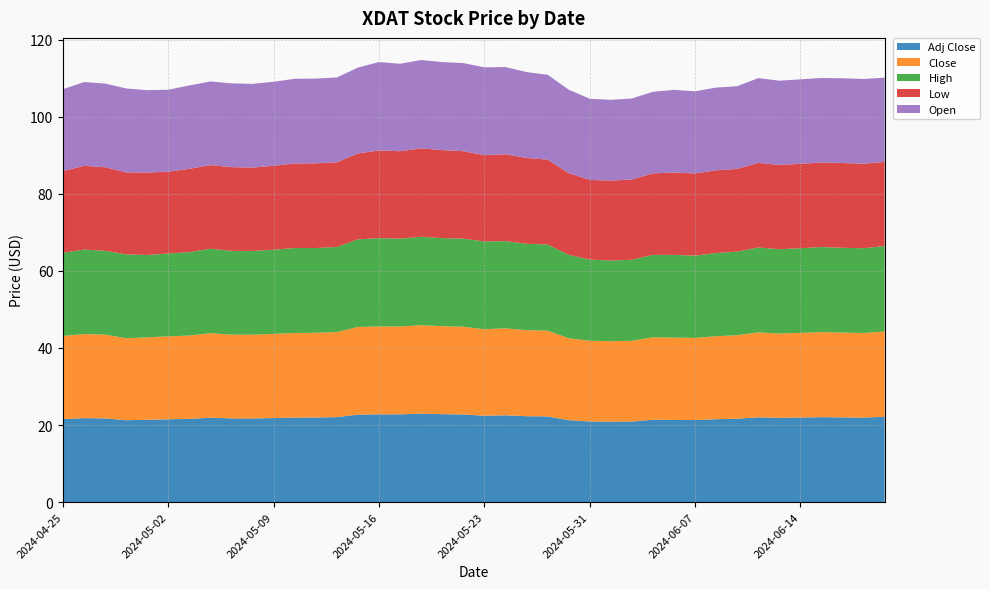

Reading right to left, transcribe all the data shown in this chart.

Open: 2024-06-21=21.9	2024-06-20=22.0	2024-06-18=22.0	2024-06-17=21.9	2024-06-14=21.9	2024-06-13=21.9	2024-06-12=22.0	2024-06-11=21.5	2024-06-10=21.5	2024-06-07=21.3	2024-06-06=21.5	2024-06-05=21.2	2024-06-04=21.0	2024-06-03=21.0	2024-05-31=21.1	2024-05-30=21.6	2024-05-29=22.0	2024-05-28=22.3	2024-05-24=22.6	2024-05-23=22.8	2024-05-22=22.9	2024-05-21=22.8	2024-05-20=22.9	2024-05-17=22.7	2024-05-16=22.9	2024-05-15=22.3	2024-05-14=22.0	2024-05-13=22.0	2024-05-10=22.0	2024-05-09=21.8	2024-05-08=21.7	2024-05-07=21.7	2024-05-06=21.7	2024-05-03=21.6	2024-05-02=21.2	2024-05-01=21.4	2024-04-30=21.8	2024-04-29=21.7	2024-04-26=21.7	2024-04-25=21.3
High: 2024-06-21=22.2	2024-06-20=22.0	2024-06-18=22.0	2024-06-17=22.1	2024-06-14=22.0	2024-06-13=21.9	2024-06-12=22.0	2024-06-11=21.7	2024-06-10=21.6	2024-06-07=21.4	2024-06-06=21.5	2024-06-05=21.4	2024-06-04=21.0	2024-06-03=21.0	2024-05-31=21.1	2024-05-30=21.6	2024-05-29=22.4	2024-05-28=22.4	2024-05-24=22.6	2024-05-23=22.8	2024-05-22=22.9	2024-05-21=22.8	2024-05-20=23.0	2024-05-17=22.8	2024-05-16=22.9	2024-05-15=22.7	2024-05-14=22.1	2024-05-13=22.0	2024-05-10=22.1	2024-05-09=21.8	2024-05-08=21.7	2024-05-07=21.7	2024-05-06=21.9	2024-05-03=21.6	2024-05-02=21.5	2024-05-01=21.4	2024-04-30=21.8	2024-04-29=21.8	2024-04-26=21.9	2024-04-25=21.6
Low: 2024-06-21=21.9	2024-06-20=21.9	2024-06-18=22.0	2024-06-17=21.9	2024-06-14=21.9	2024-06-13=21.9	2024-06-12=22.0	2024-06-11=21.5	2024-06-10=21.5	2024-06-07=21.3	2024-06-06=21.4	2024-06-05=21.2	2024-06-04=20.8	2024-06-03=20.8	2024-05-31=20.7	2024-05-30=21.2	2024-05-29=22.0	2024-05-28=22.3	2024-05-24=22.6	2024-05-23=22.4	2024-05-22=22.7	2024-05-21=22.8	2024-05-20=22.9	2024-05-17=22.7	2024-05-16=22.8	2024-05-15=22.3	2024-05-14=22.0	2024-05-13=22.0	2024-05-10=21.9	2024-05-09=21.8	2024-05-08=21.6	2024-05-07=21.7	2024-05-06=21.7	2024-05-03=21.6	2024-05-02=21.2	2024-05-01=21.4	2024-04-30=21.3	2024-04-29=21.7	2024-04-26=21.7	2024-04-25=21.2
Close: 2024-06-21=22.2	2024-06-20=22.0	2024-06-18=22.0	2024-06-17=22.1	2024-06-14=22.0	2024-06-13=21.9	2024-06-12=22.0	2024-06-11=21.7	2024-06-10=21.5	2024-06-07=21.3	2024-06-06=21.4	2024-06-05=21.4	2024-06-04=20.9	2024-06-03=20.9	2024-05-31=20.9	2024-05-30=21.3	2024-05-29=22.3	2024-05-28=22.3	2024-05-24=22.6	2024-05-23=22.4	2024-05-22=22.8	2024-05-21=22.8	2024-05-20=23.0	2024-05-17=22.8	2024-05-16=22.8	2024-05-15=22.7	2024-05-14=22.1	2024-05-13=22.0	2024-05-10=22.0	2024-05-09=21.8	2024-05-08=21.7	2024-05-07=21.7	2024-05-06=21.9	2024-05-03=21.6	2024-05-02=21.5	2024-05-01=21.4	2024-04-30=21.3	2024-04-29=21.8	2024-04-26=21.8	2024-04-25=21.6
Adj Close: 2024-06-21=22.1	2024-06-20=21.9	2024-06-18=22.0	2024-06-17=22.1	2024-06-14=21.9	2024-06-13=21.9	2024-06-12=22.0	2024-06-11=21.6	2024-06-10=21.5	2024-06-07=21.3	2024-06-06=21.3	2024-06-05=21.4	2024-06-04=20.9	2024-06-03=20.9	2024-05-31=20.9	2024-05-30=21.3	2024-05-29=22.2	2024-05-28=22.3	2024-05-24=22.5	2024-05-23=22.4	2024-05-22=22.7	2024-05-21=22.8	2024-05-20=22.9	2024-05-17=22.8	2024-05-16=22.8	2024-05-15=22.7	2024-05-14=22.1	2024-05-13=22.0	2024-05-10=21.9	2024-05-09=21.8	2024-05-08=21.7	2024-05-07=21.7	2024-05-06=21.9	2024-05-03=21.6	2024-05-02=21.5	2024-05-01=21.4	2024-04-30=21.3	2024-04-29=21.7	2024-04-26=21.8	2024-04-25=21.6